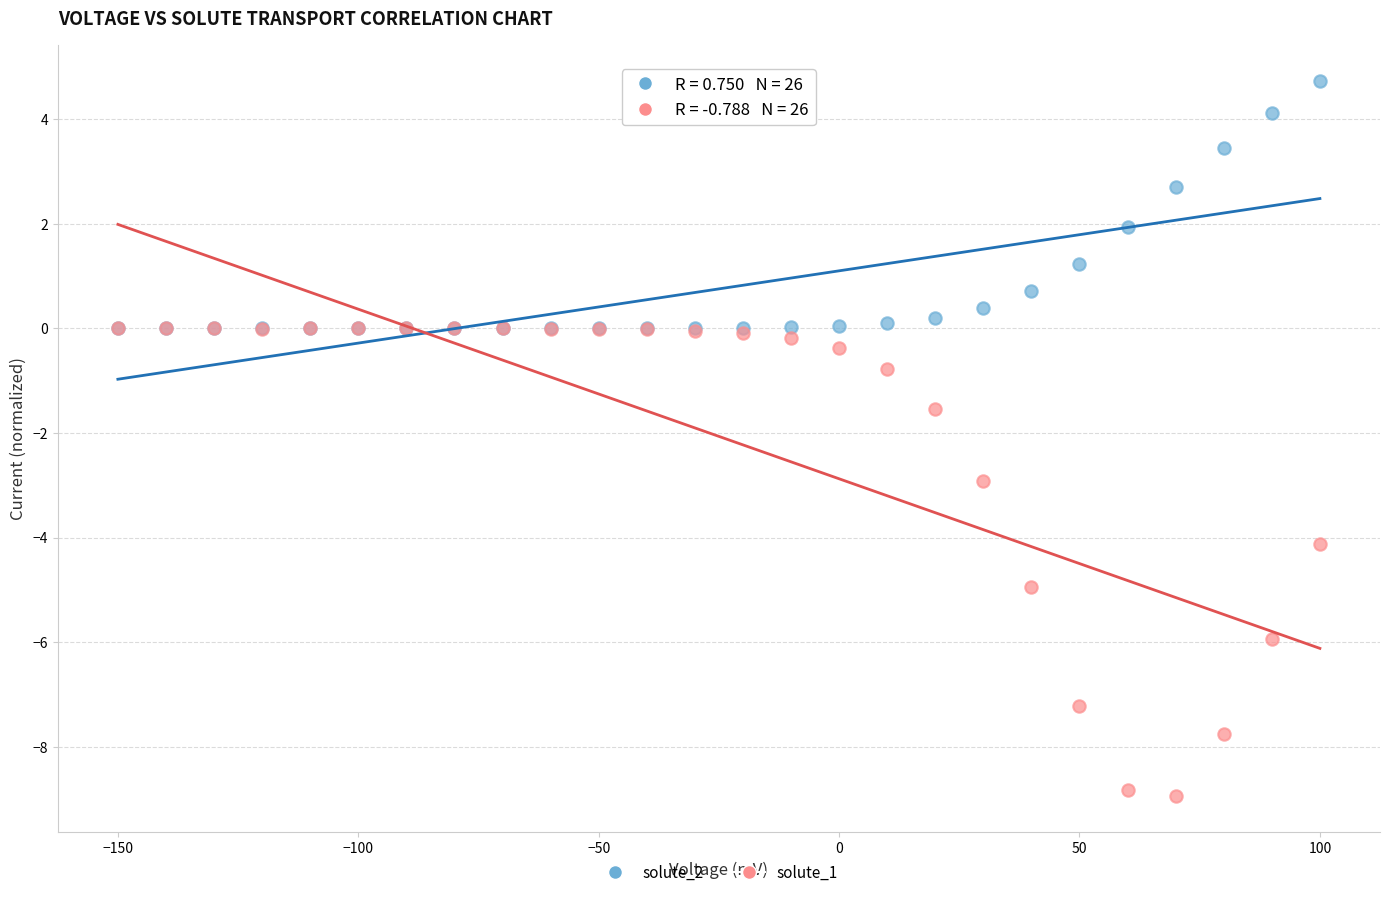

What are all the series names shown in the legend?

solute_2, solute_1